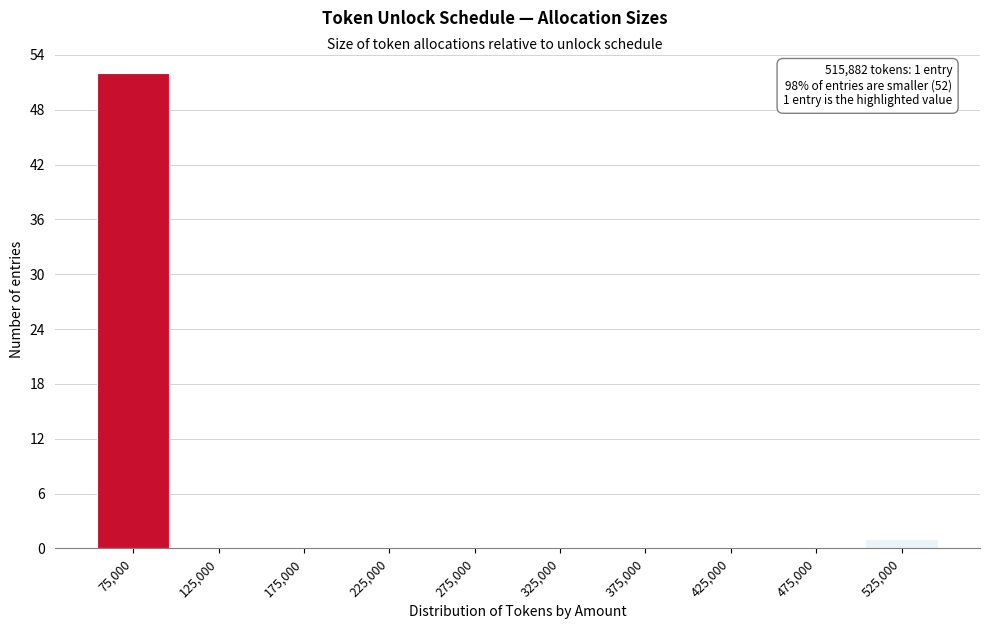

Reading right to left, list all the values displayed in this chart.

525,000=1	475,000=0	425,000=0	375,000=0	325,000=0	275,000=0	225,000=0	175,000=0	125,000=0	75,000=52